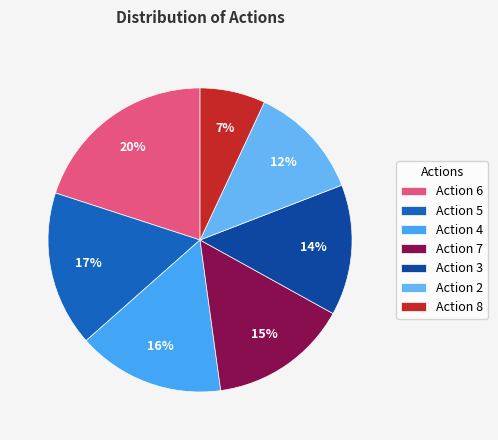

How many segments does this pie chart have?

7